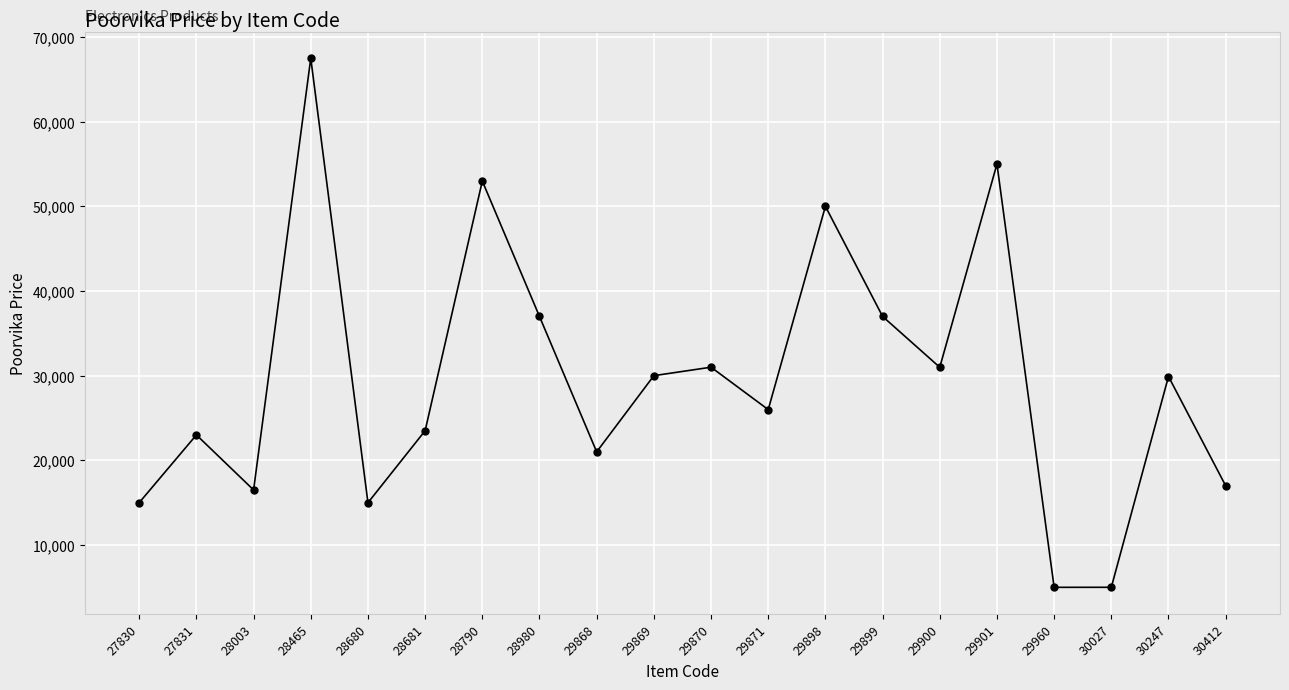

At which category does the data reach its first local peak?

27831